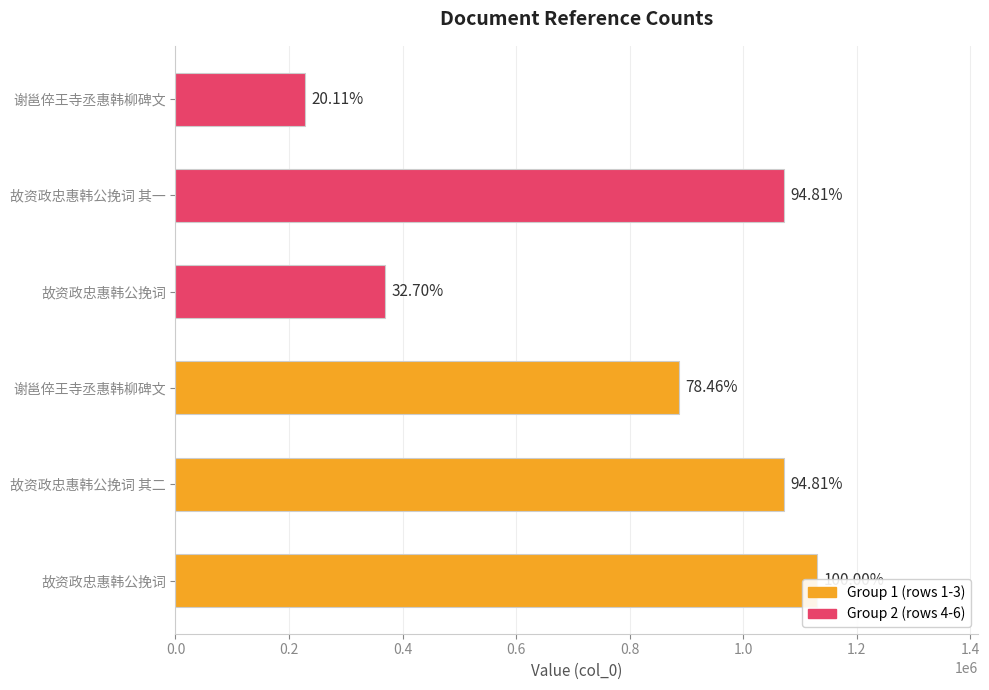

Does the chart contain any negative values?

No